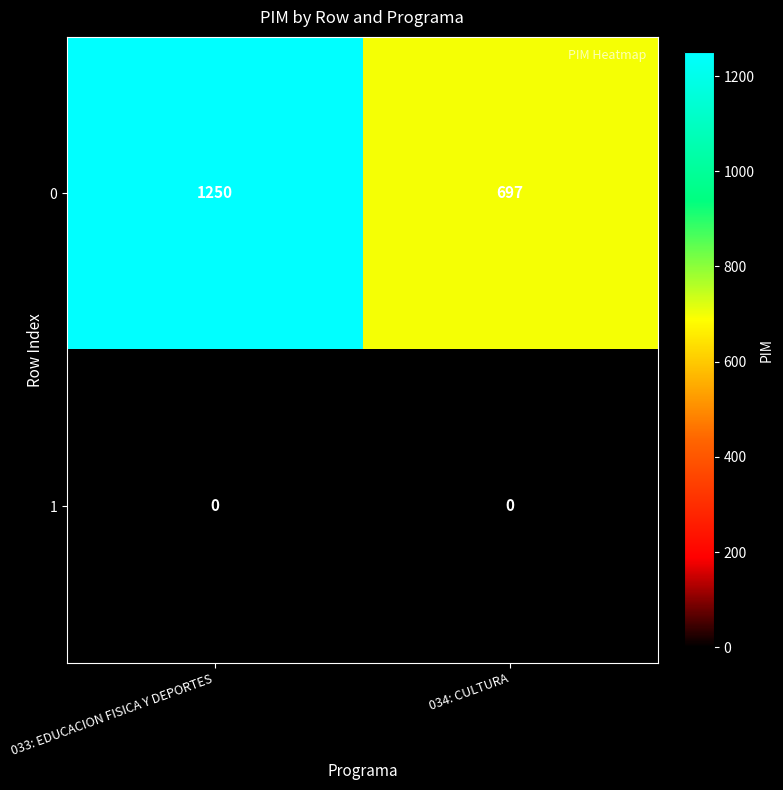

Between 033: EDUCACION FISICA Y DEPORTES and 034: CULTURA, which series saw the biggest shift?

0